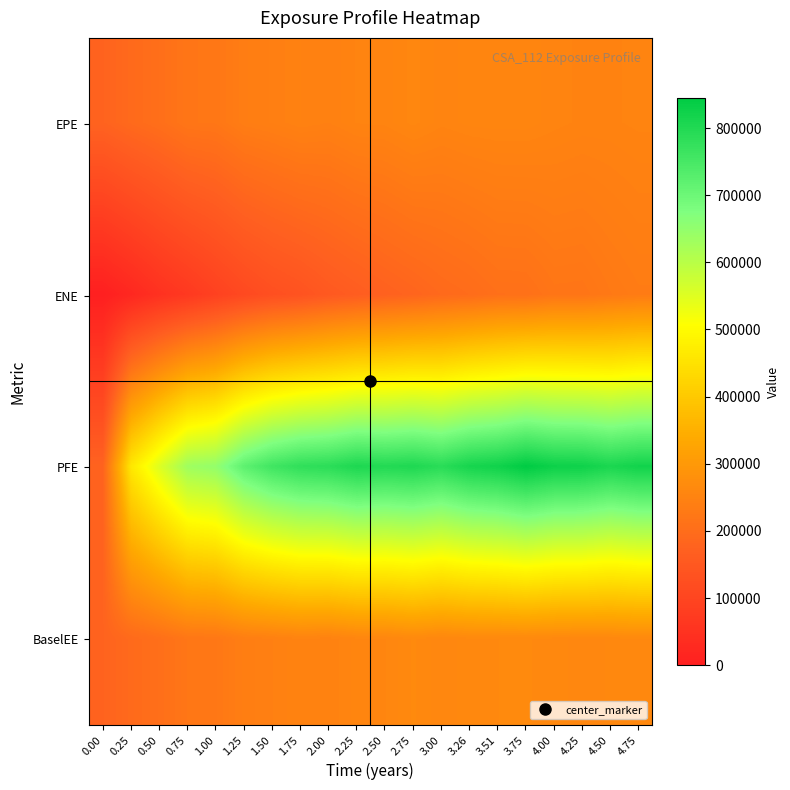

What is the difference between the highest and lowest values at 4.50?

581801.0